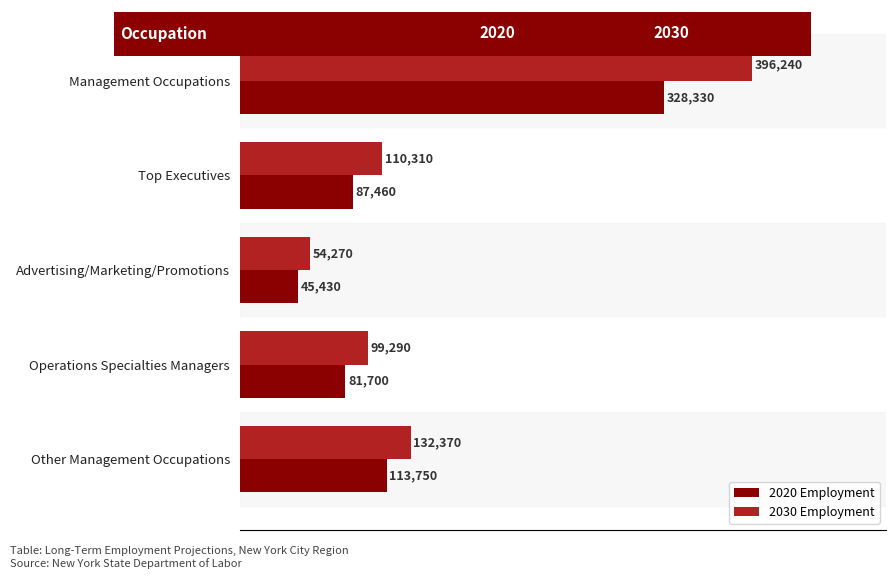

What is the maximum value shown in the chart?

396240